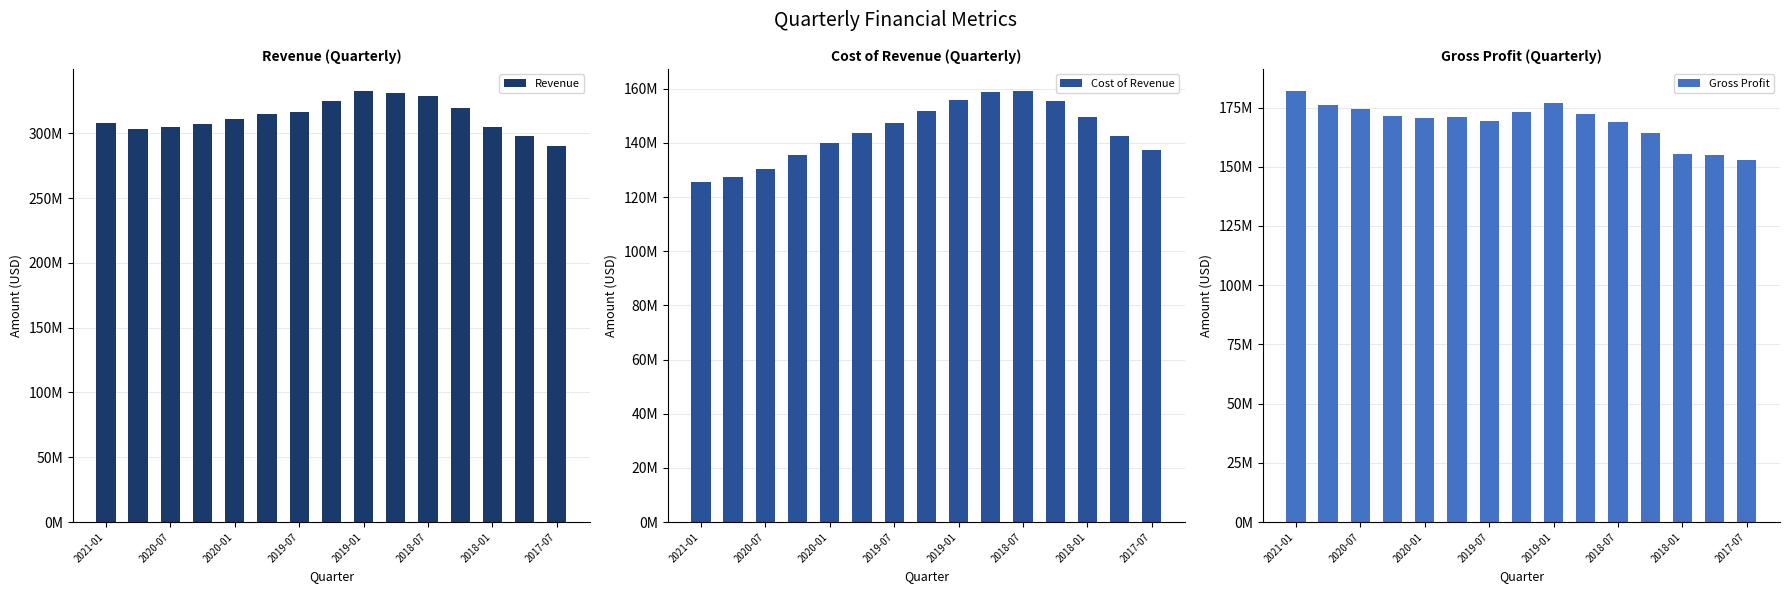

Reading left to right, transcribe all the data shown in this chart.

Revenue: 307865000	303440000	304587000	306884000	310772000	314926000	316696000	324861000	333016000	331063000	328411000	319826000	305018000	297529000	290138000
Cost of Revenue: 125661000	127391000	130388000	135532000	139977000	143703000	147347000	151751000	155884000	158683000	159368000	155626000	149425000	142458000	137469000
Gross Profit: 182204000	176049000	174199000	171352000	170795000	171223000	169349000	173110000	177132000	172380000	169043000	164200000	155593000	155071000	152669000